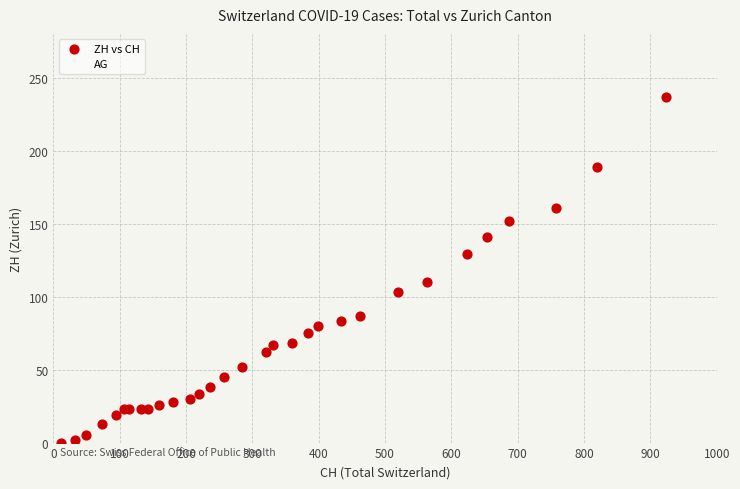

Across all series, what Y value is closest to 118?

110